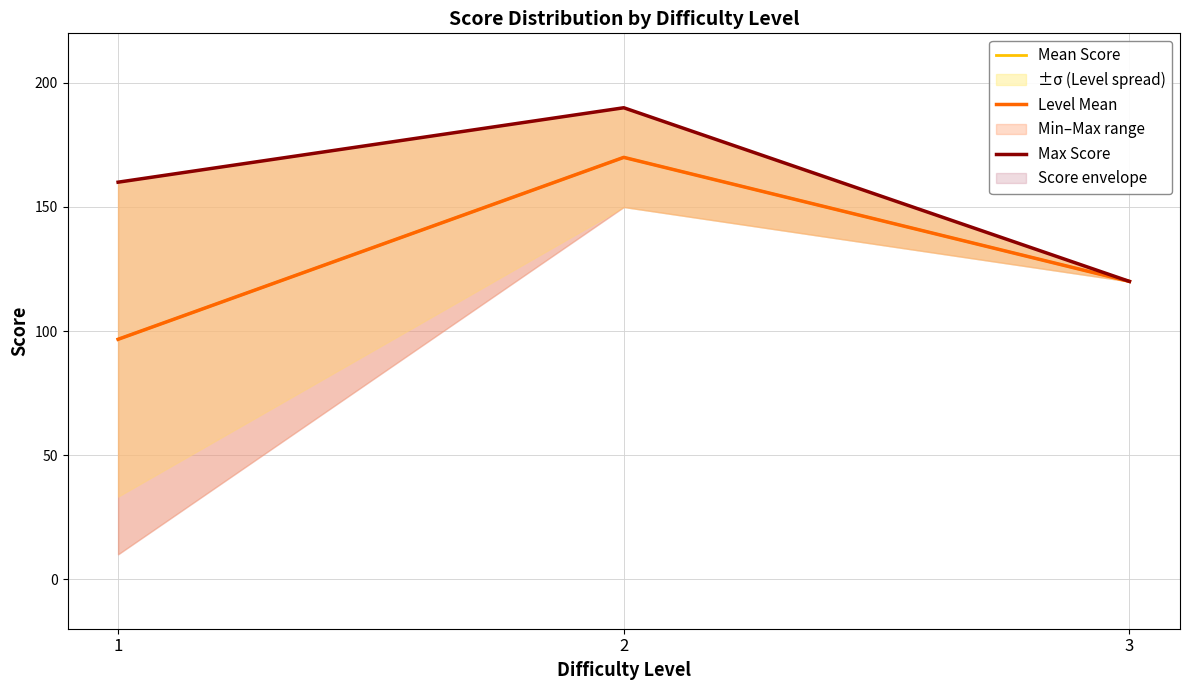

Count the number of categories in the chart.

3